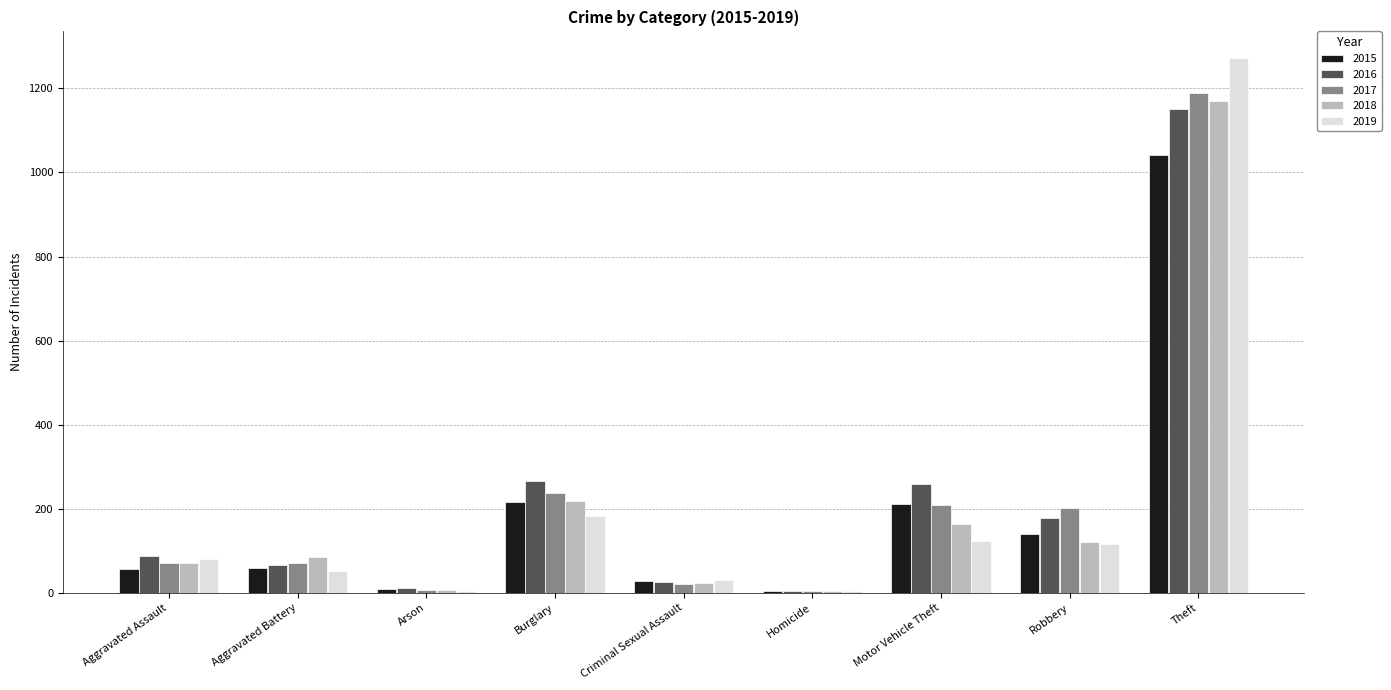

Is the value of 2017 at Aggravated Battery greater than the value of 2015 at Motor Vehicle Theft?

No